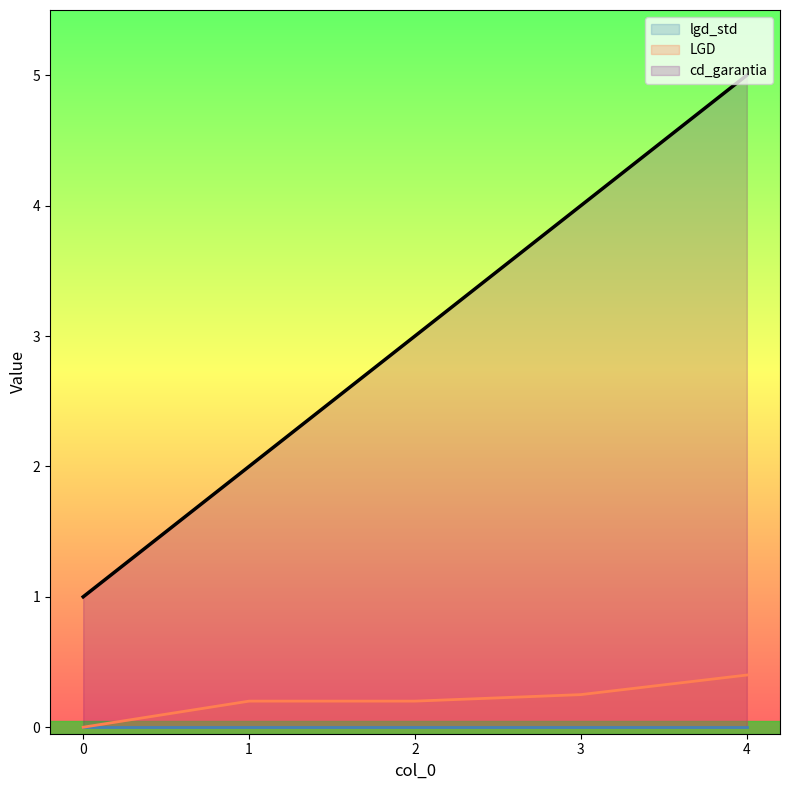

What is the maximum value for cd_garantia?

5.0